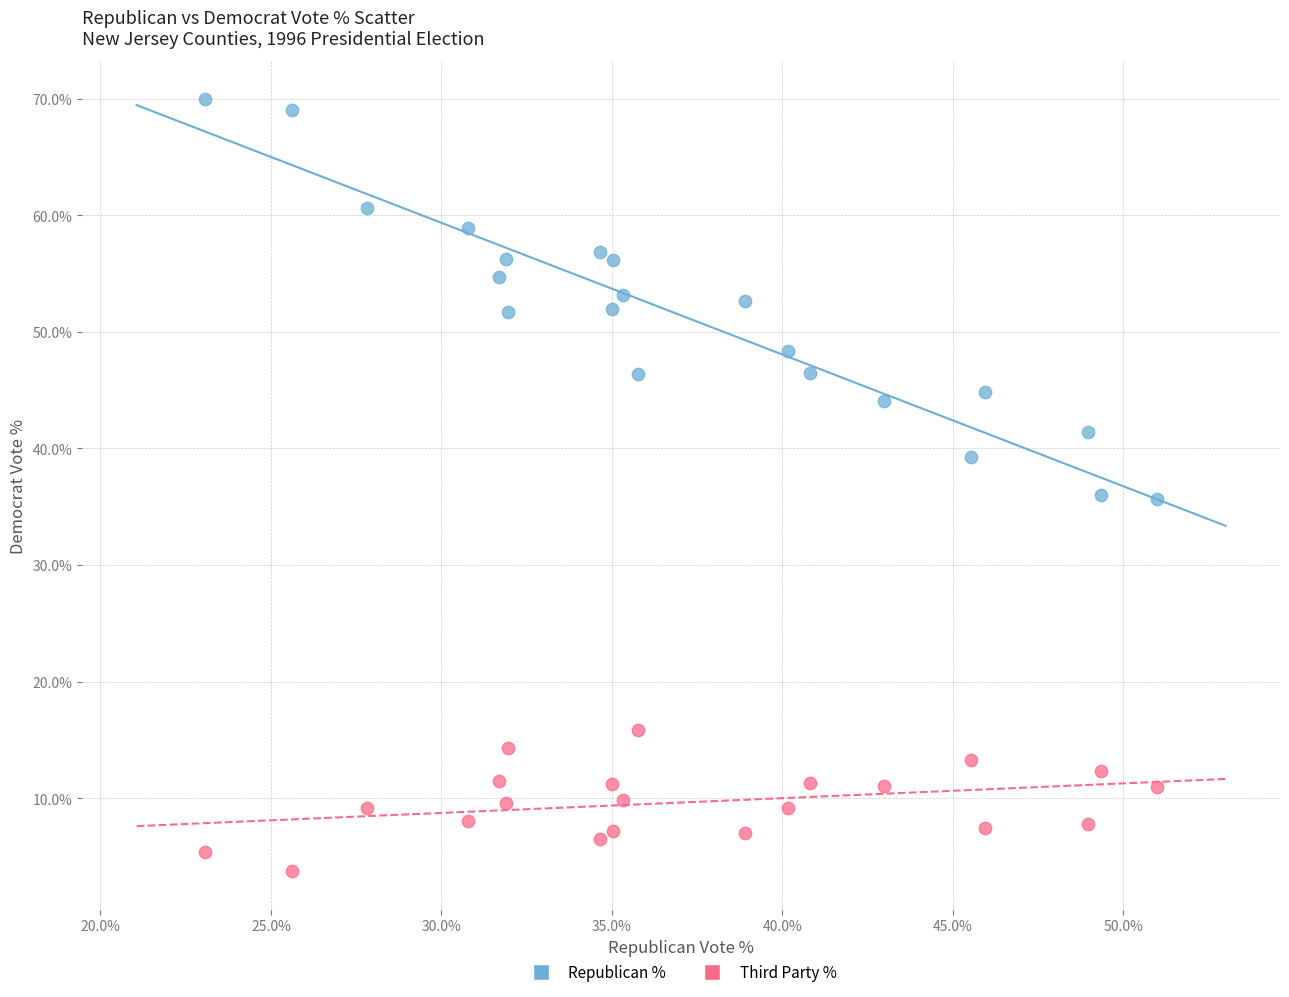

What are all the series names shown in the legend?

Republican %, Third Party %